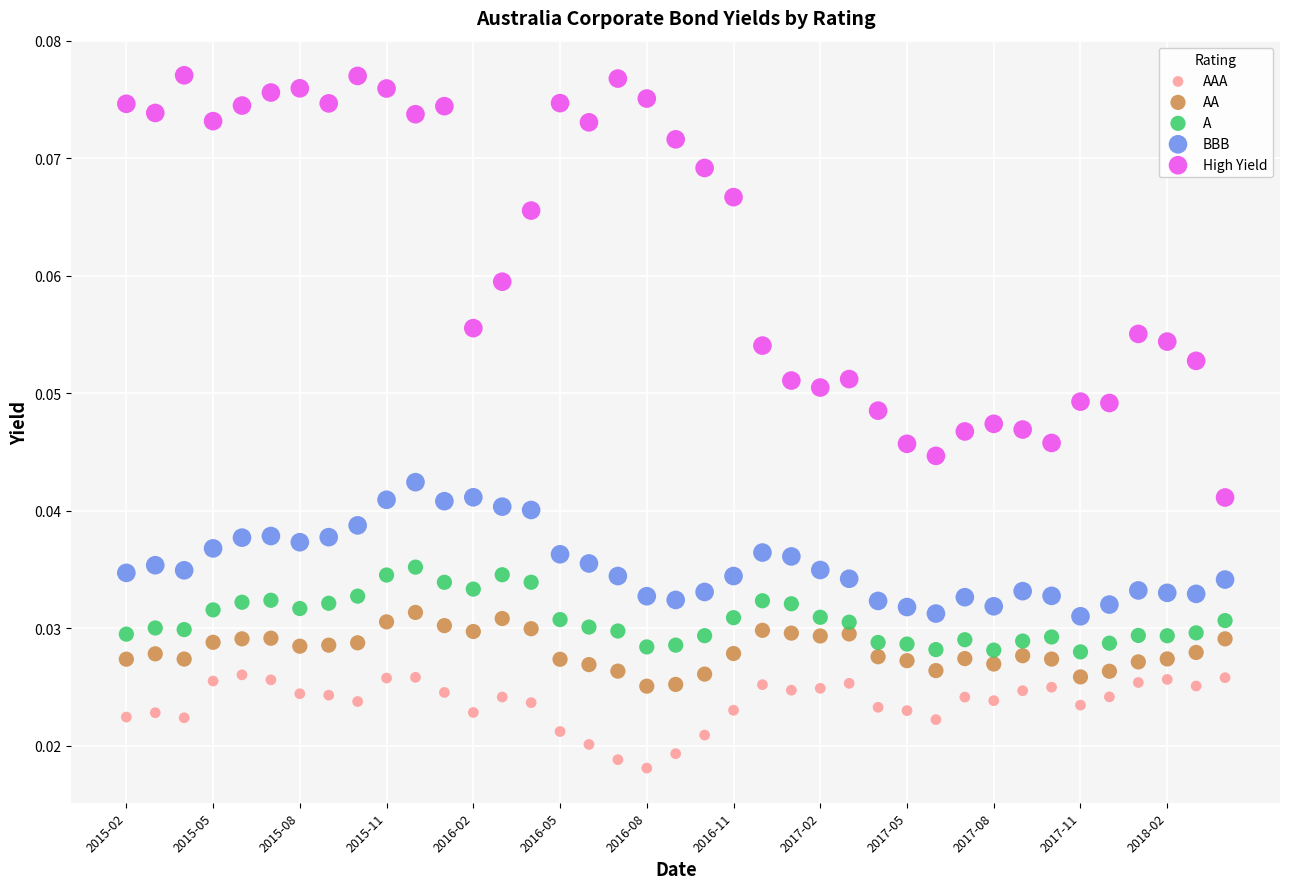

Which series contains the highest Y value?

High Yield